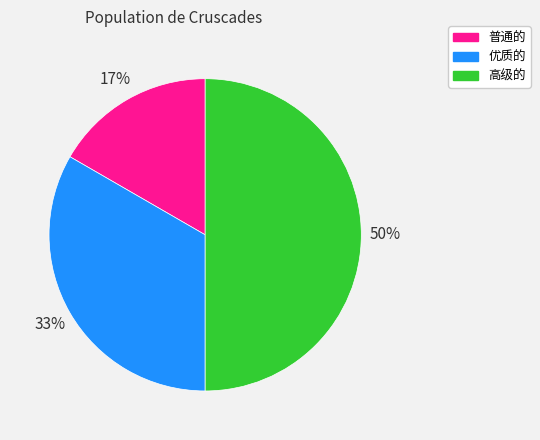

To the nearest percent, what is the difference between the largest and smallest slice percentages?

33%